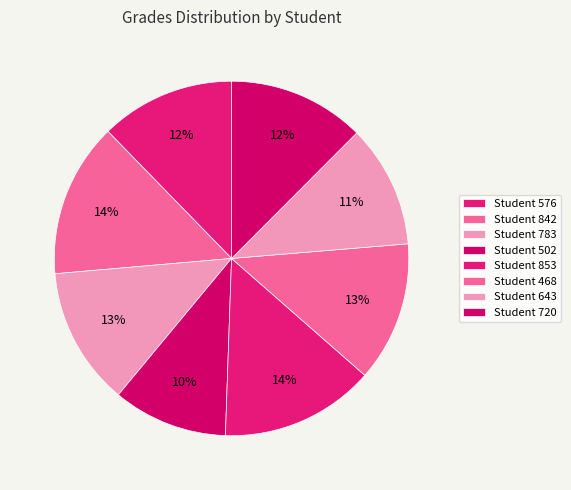

Is there any slice that represents more than half of the pie?

No